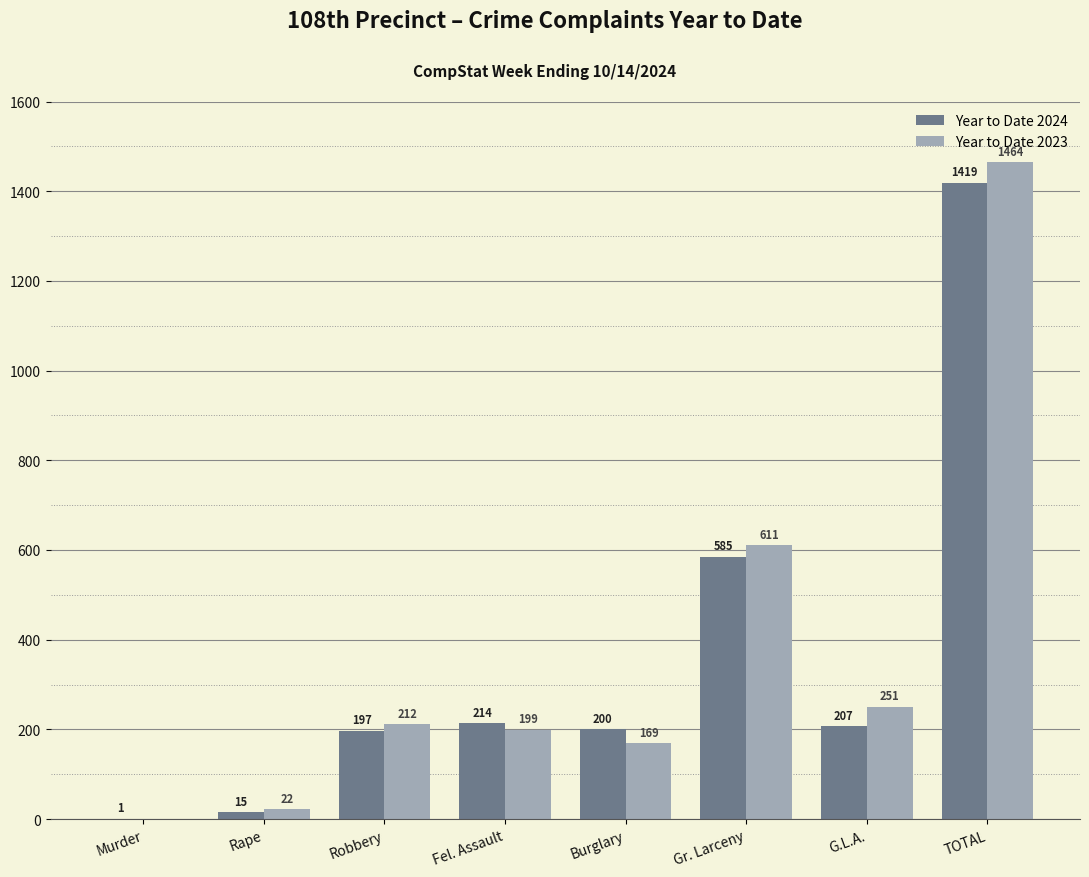

What is the sum of the Year to Date 2024 values at TOTAL and Fel. Assault?

1633